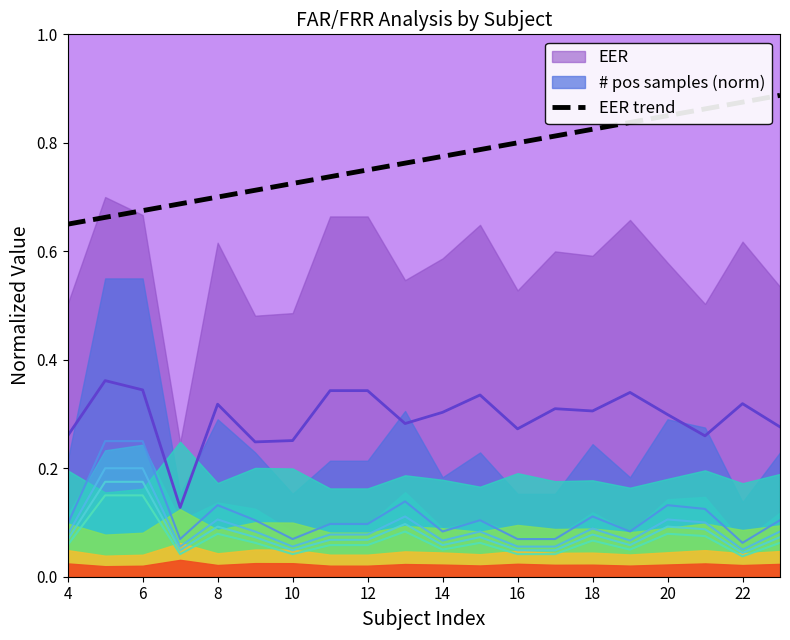

Reading right to left, list all the values displayed in this chart.

0.9	0.9	0.9	0.9	0.8	0.8	0.8	0.8	0.8	0.8	0.8	0.8	0.7	0.7	0.7	0.7	0.7	0.7	0.7	0.7